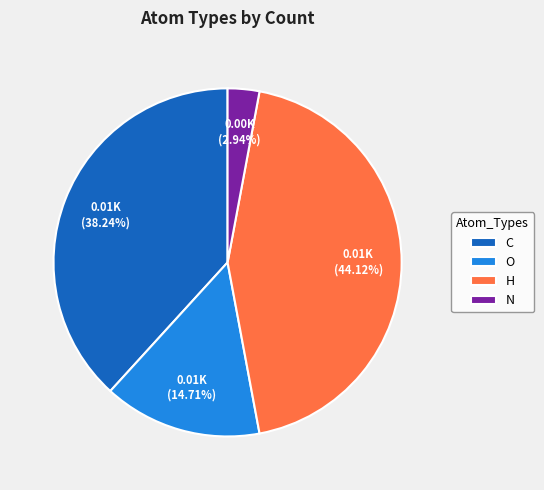

The C slice represents 38% of the pie. True or false?

True